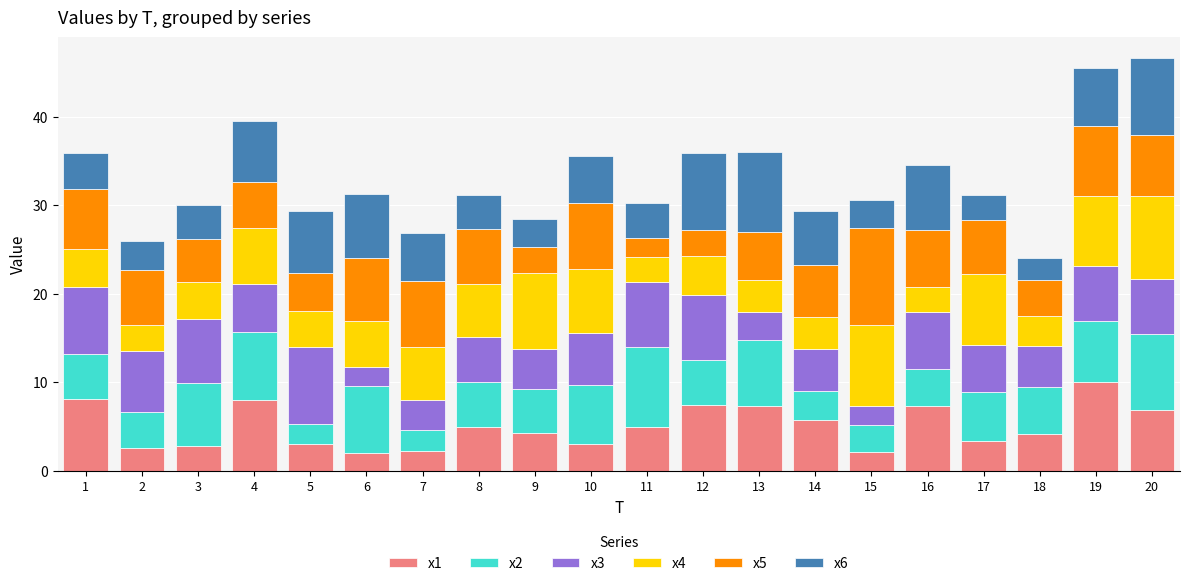

How many categories are shown in the chart?

20